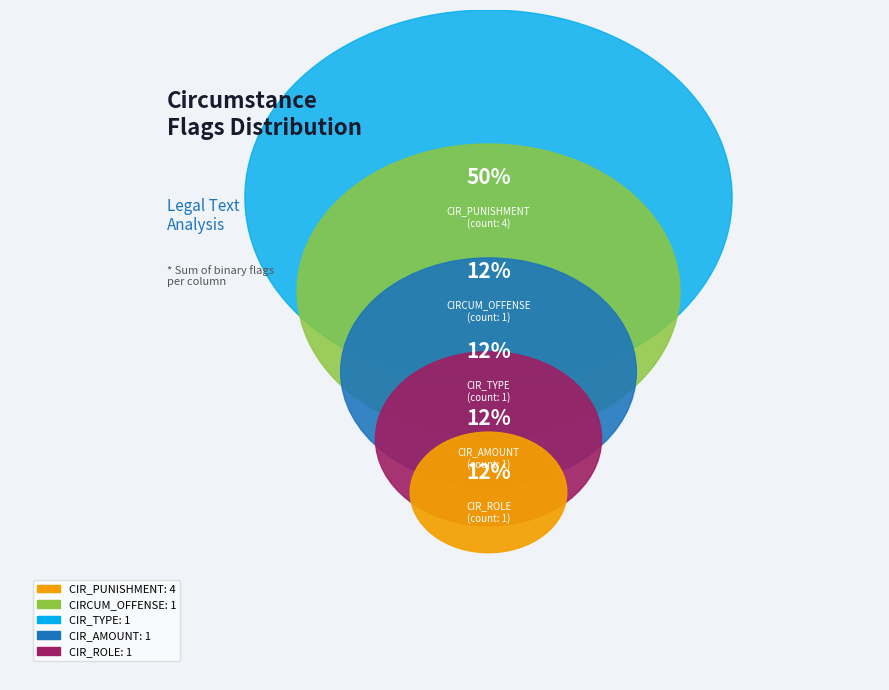

Is it true that CIR_EQ is 0% of the pie?

True